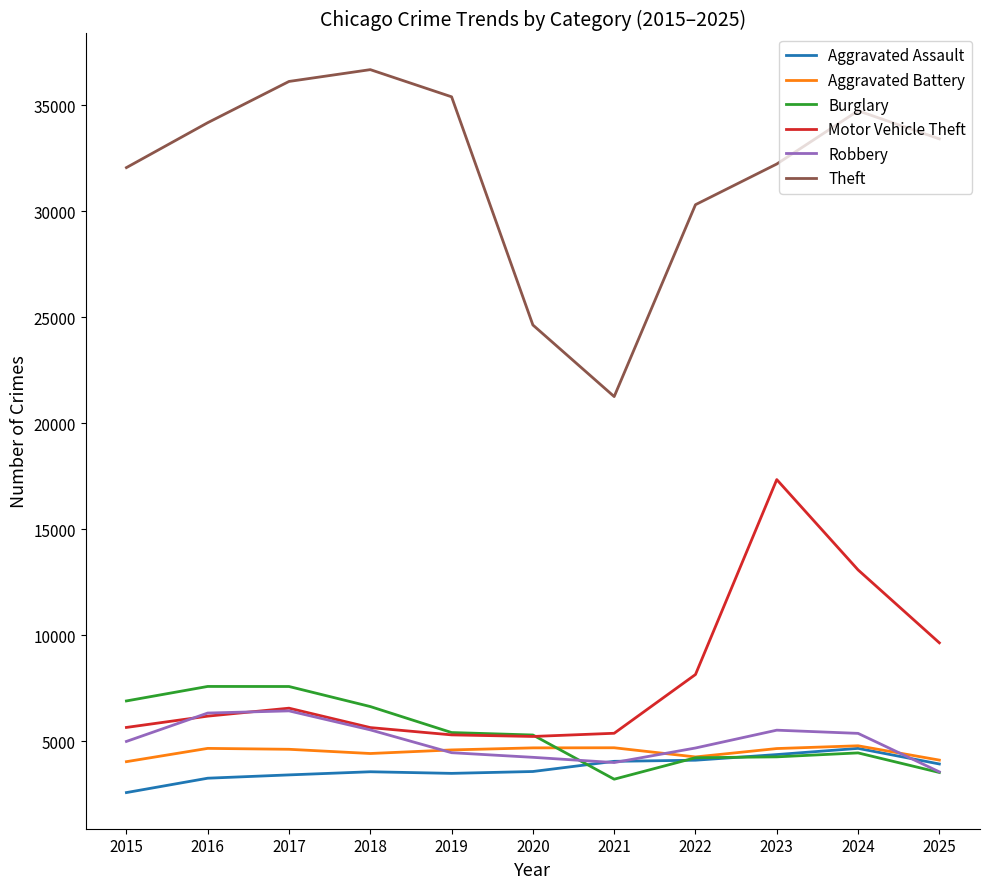

What is the minimum value shown in the chart?

2578